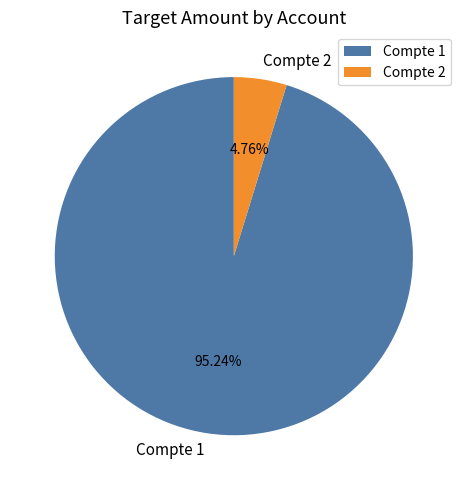

Which slice is the smallest?

Compte 2